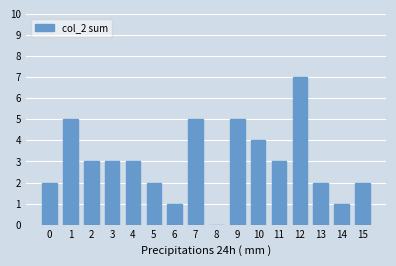

Approximately how many times larger is the value at 1 compared to 0?

2.5